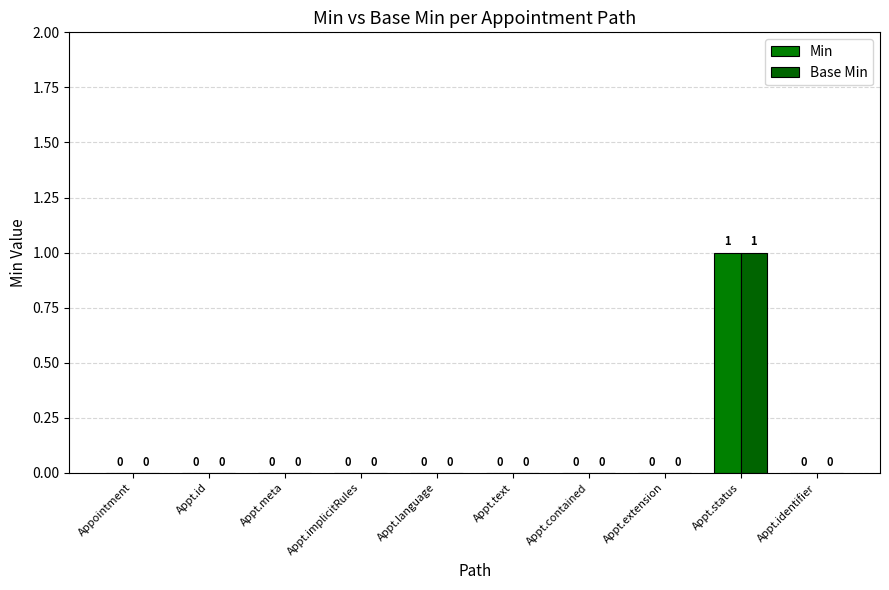

At Appt.implicitRules, list the series in order from largest to smallest.

Min, Base Min